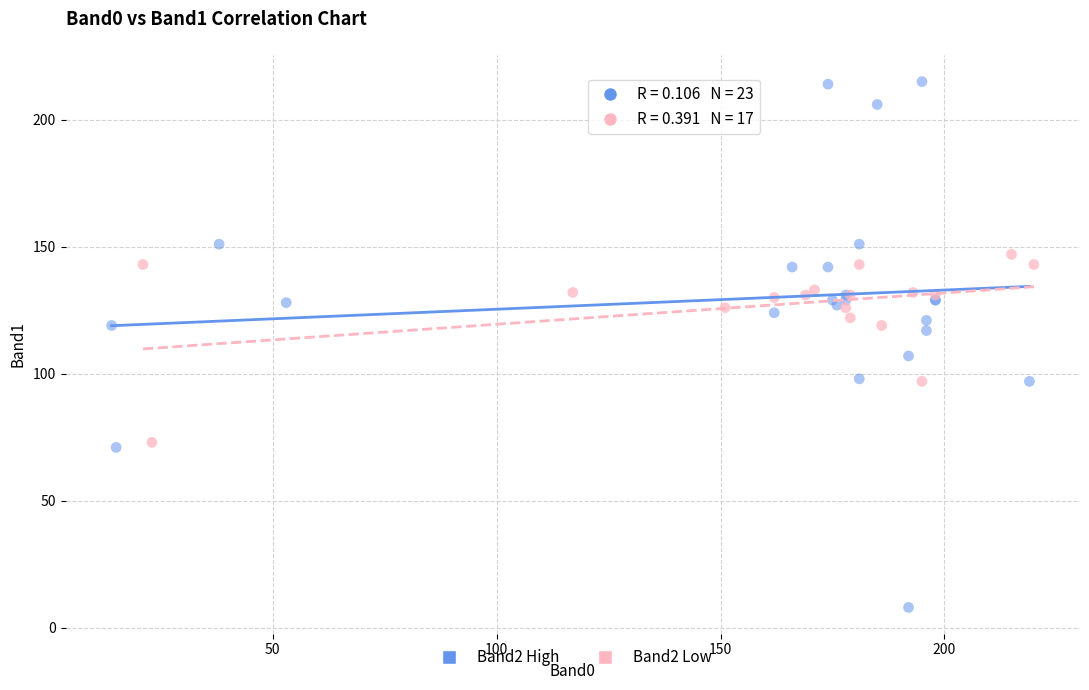

Which series contains the lowest Y value?

Band2 High